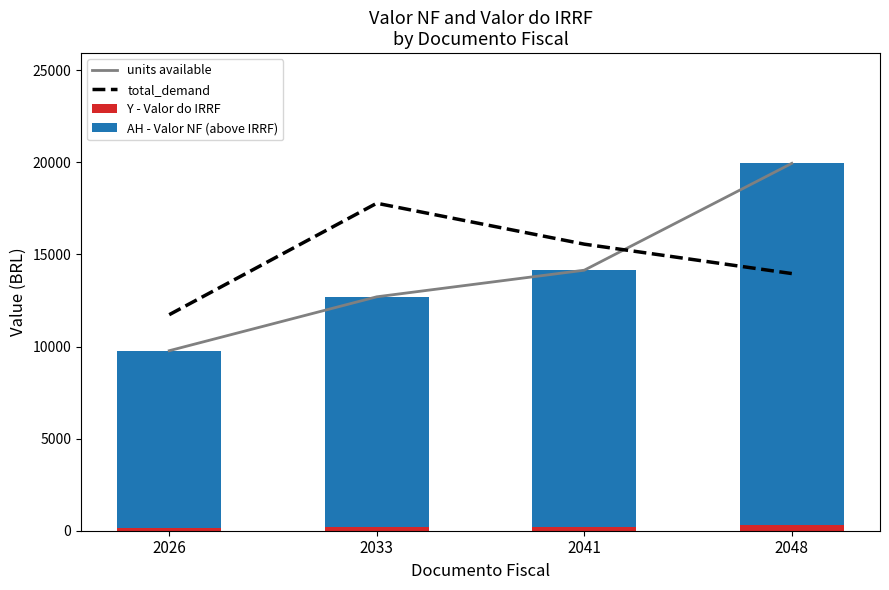

Which series has the widest spread of values?

units available